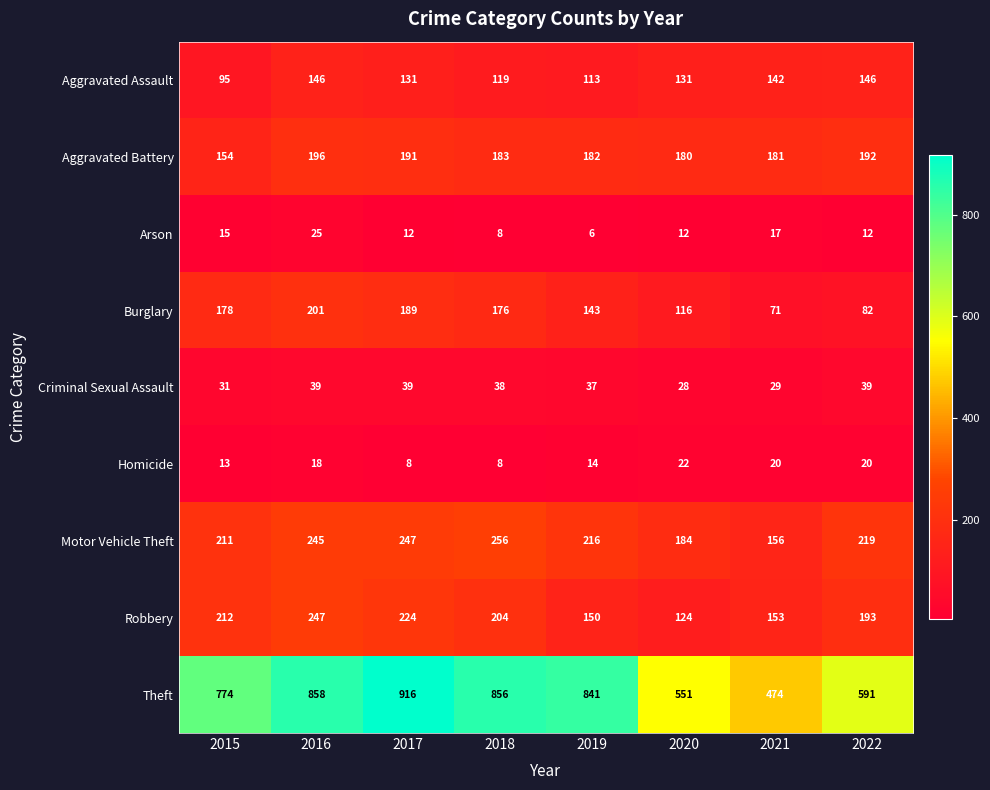

What is the minimum value shown in the chart?

6